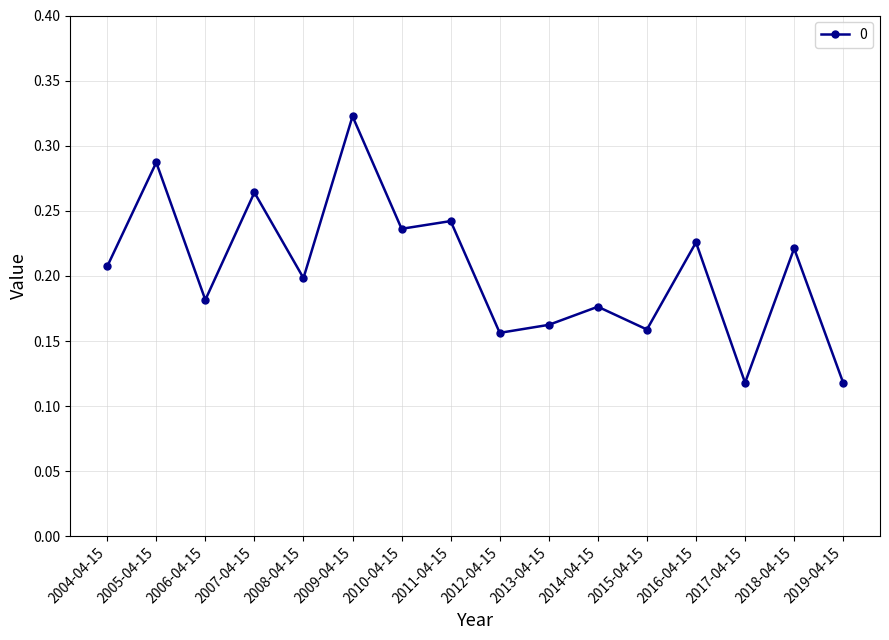

The chart shows a value of 0.2 at 2010-04-15. True or false?

True